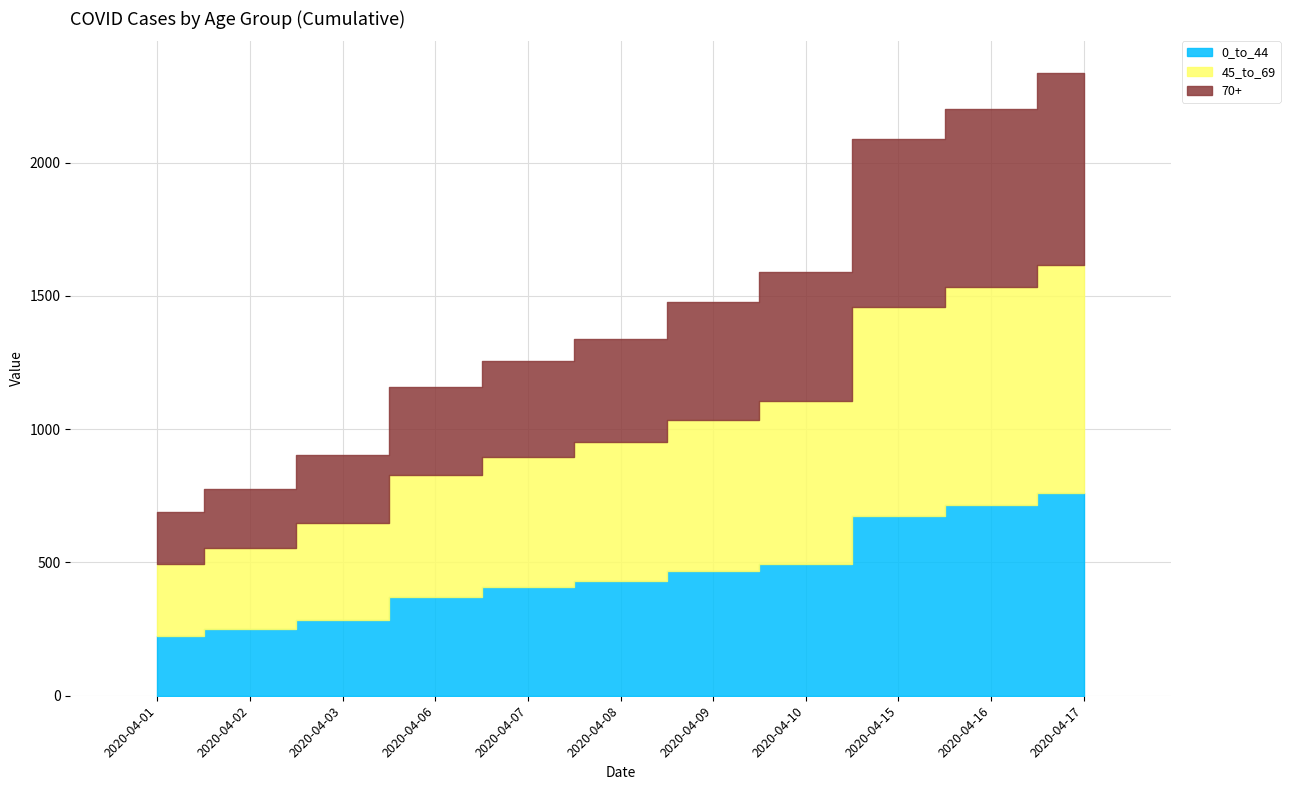

Reading left to right, transcribe all the data shown in this chart.

0_to_44: 2020-04-01=223	2020-04-02=249	2020-04-03=286	2020-04-06=370	2020-04-07=408	2020-04-08=431	2020-04-09=467	2020-04-10=493	2020-04-15=675	2020-04-16=715	2020-04-17=760
45_to_69: 2020-04-01=271	2020-04-02=307	2020-04-03=362	2020-04-06=458	2020-04-07=487	2020-04-08=522	2020-04-09=569	2020-04-10=611	2020-04-15=782	2020-04-16=818	2020-04-17=856
70+: 2020-04-01=195	2020-04-02=218	2020-04-03=256	2020-04-06=330	2020-04-07=360	2020-04-08=386	2020-04-09=441	2020-04-10=485	2020-04-15=632	2020-04-16=668	2020-04-17=722